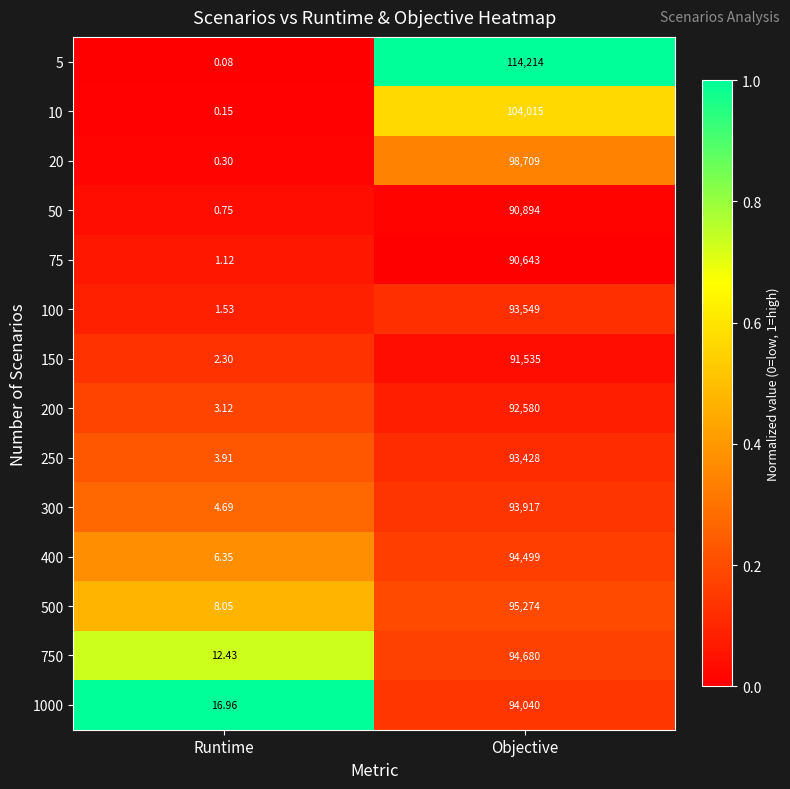

Where is 250 nearest to the value 46715?

Runtime